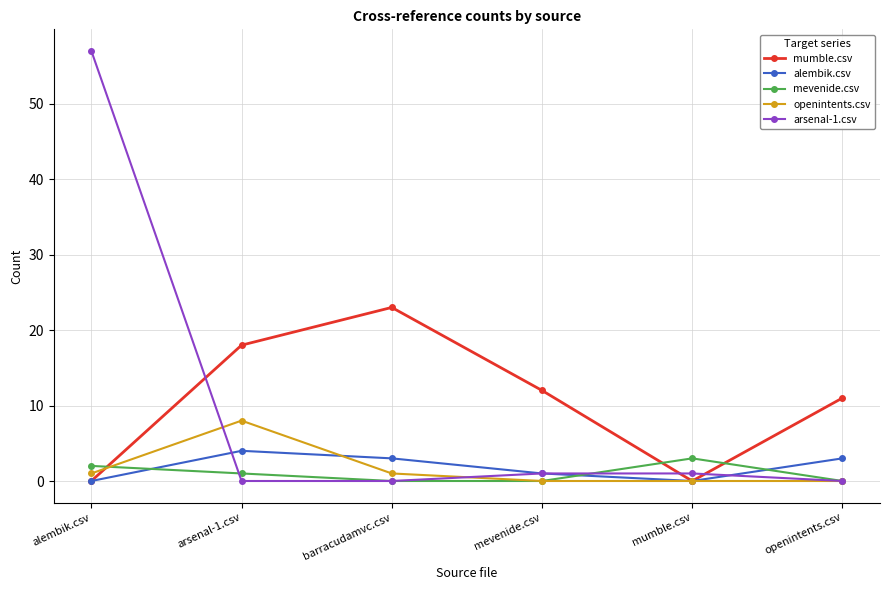

Reading left to right, transcribe all the data shown in this chart.

mumble.csv: 0	18	23	12	0	11
alembik.csv: 0	4	3	1	0	3
mevenide.csv: 2	1	0	0	3	0
openintents.csv: 1	8	1	0	0	0
arsenal-1.csv: 57	0	0	1	1	0